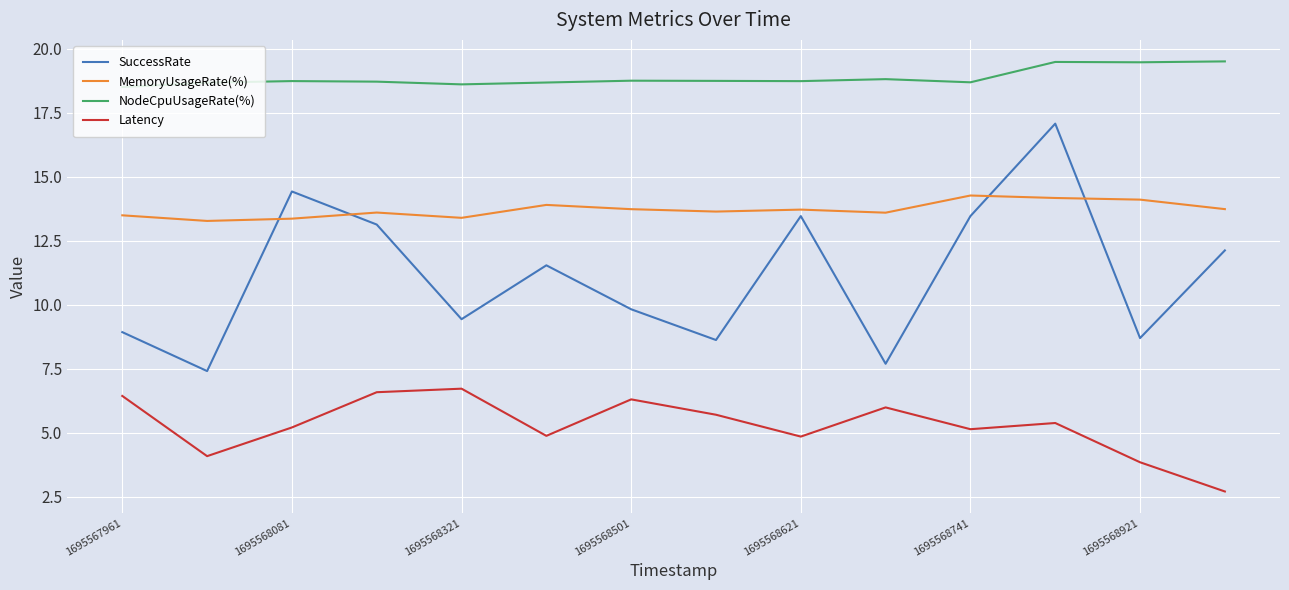

True or false: SuccessRate and NodeCpuUsageRate(%) cross at least once.

False